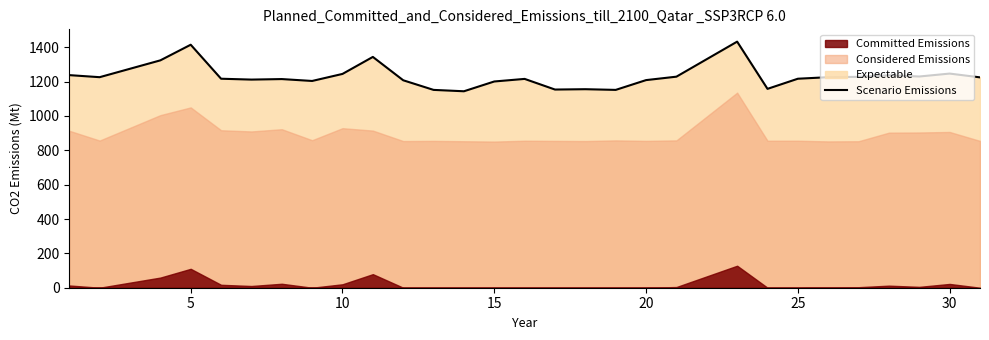

The value at 5 is 2027. True or false?

False